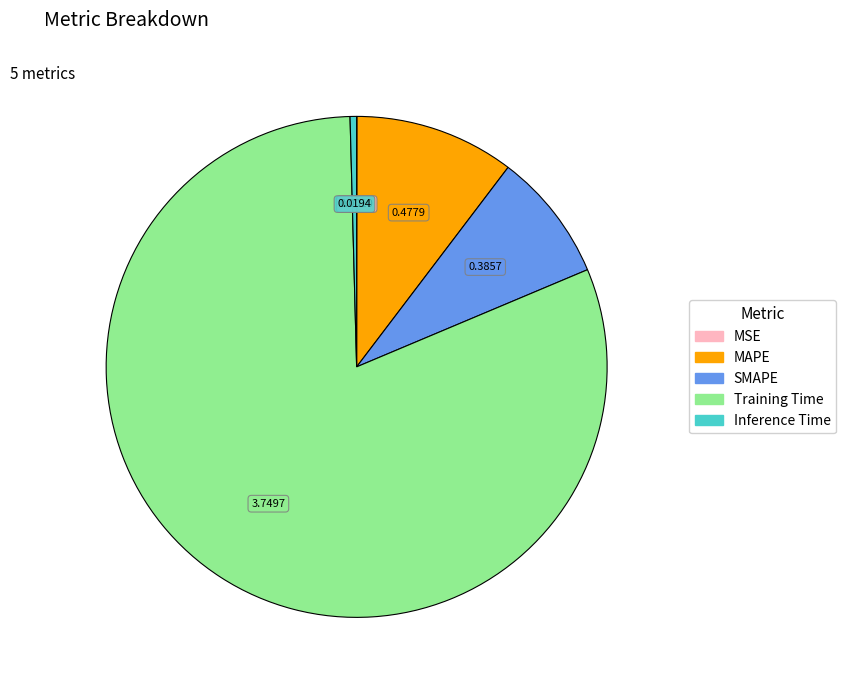

What is the largest slice in the pie chart?

Training Time